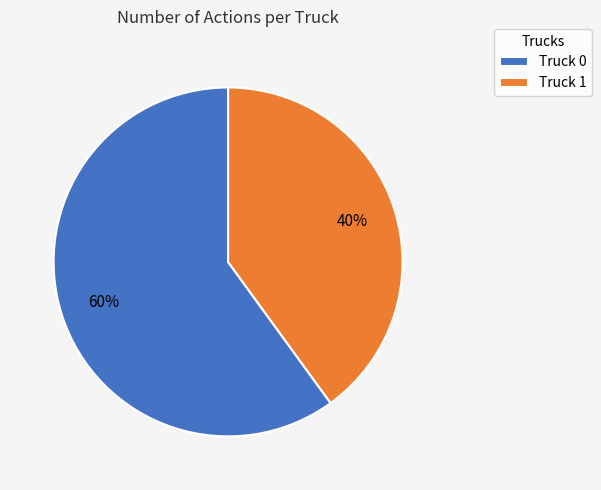

What is the majority slice?

Truck 0